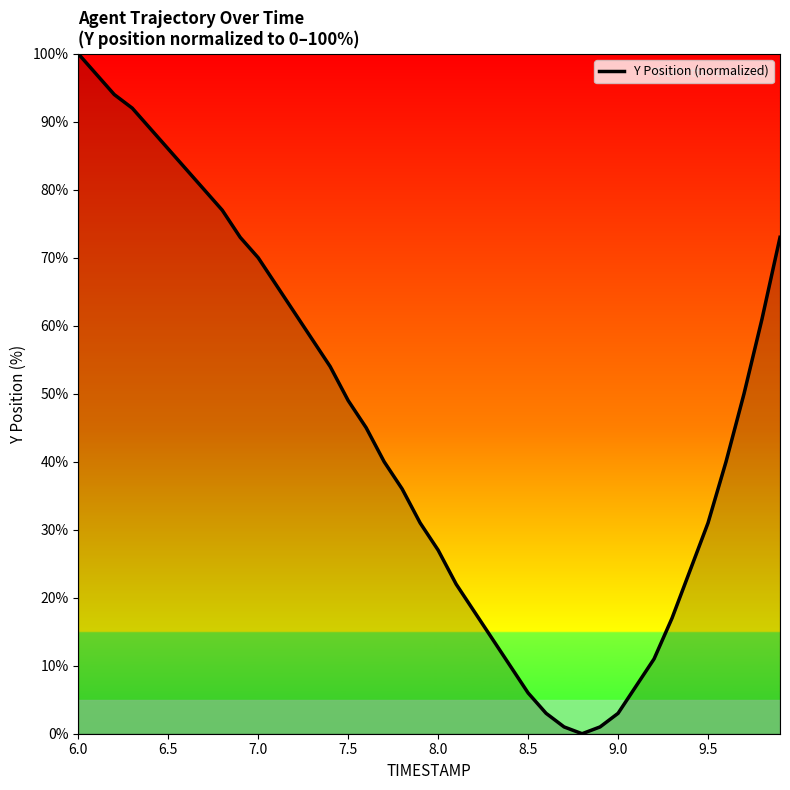

What is the difference between the maximum and minimum values?

100.0